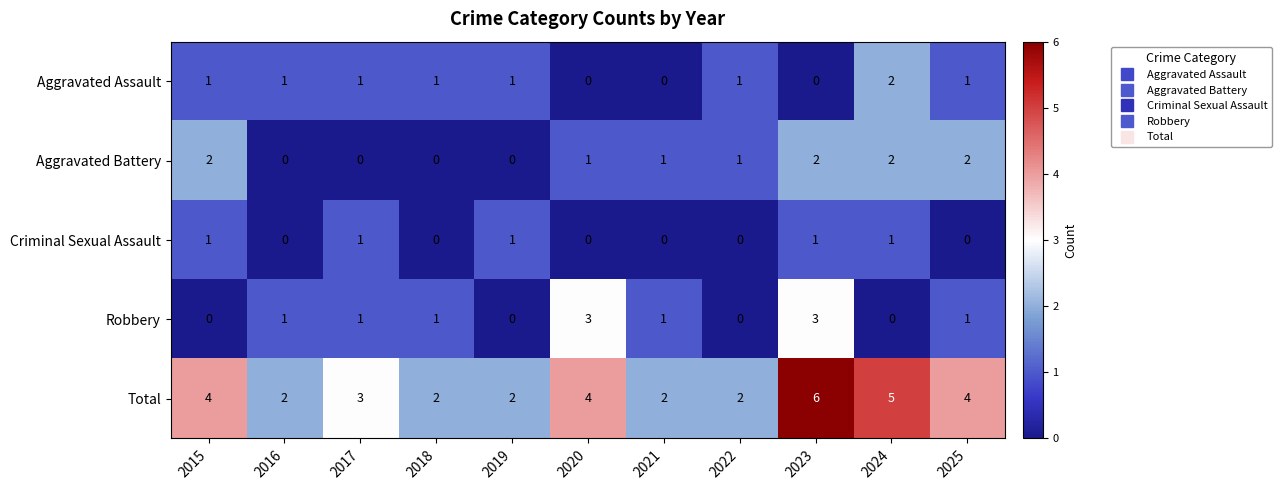

True or false: Aggravated Assault has a value of -1 at 2021.

False